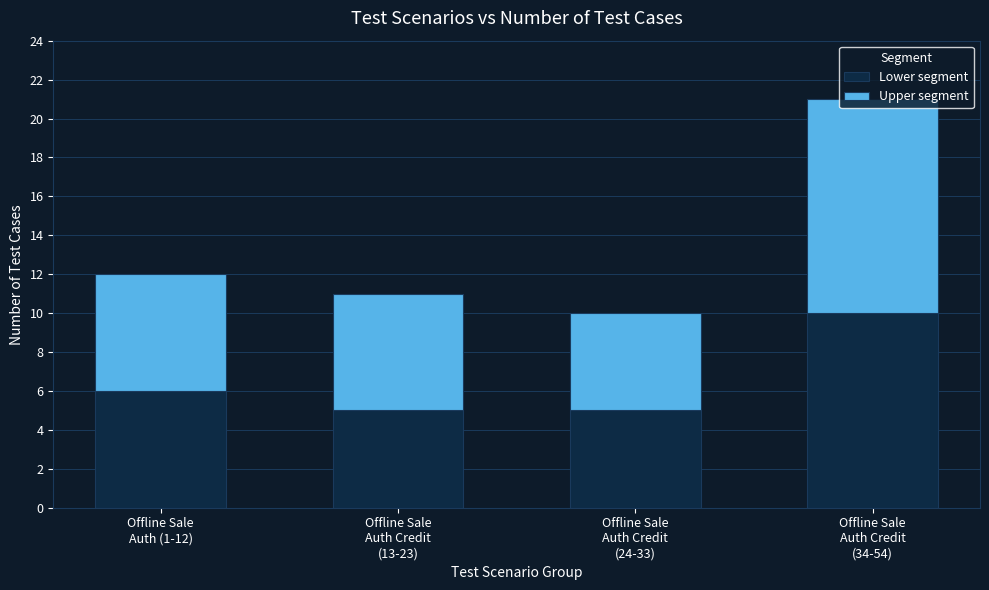

What is the minimum value for Lower segment?

5